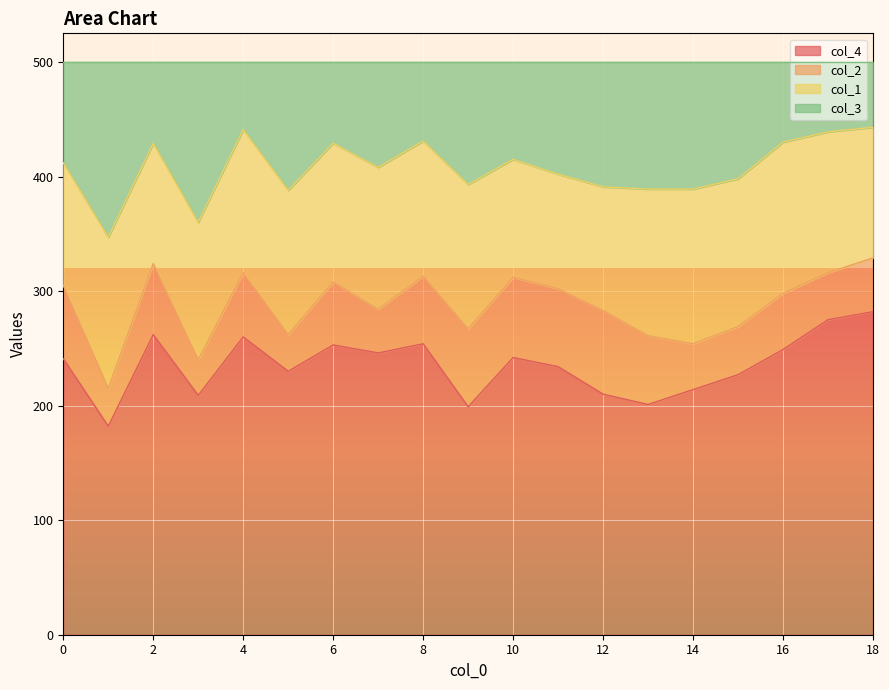

What is the total value across all series at 16?

500